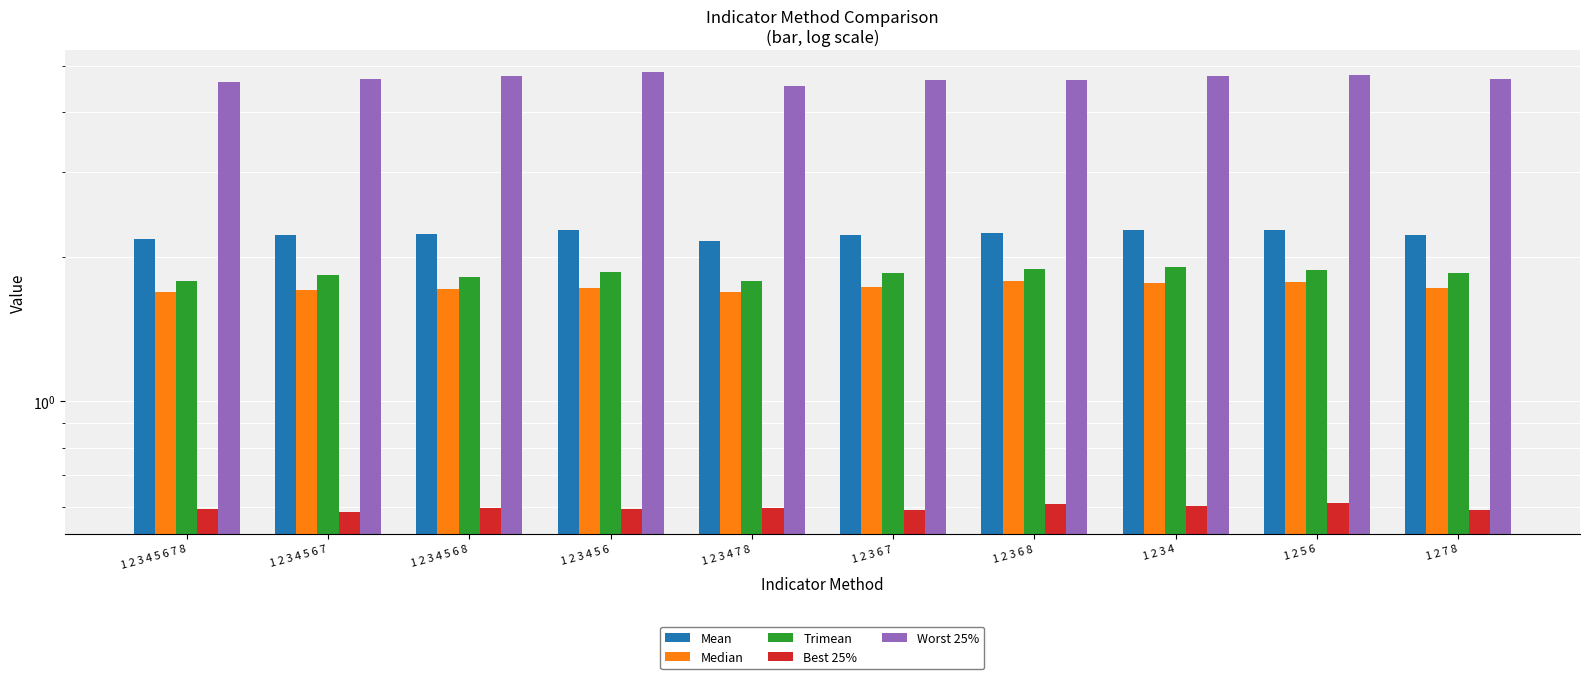

How many Best 25% values are between 0 and 1?

10